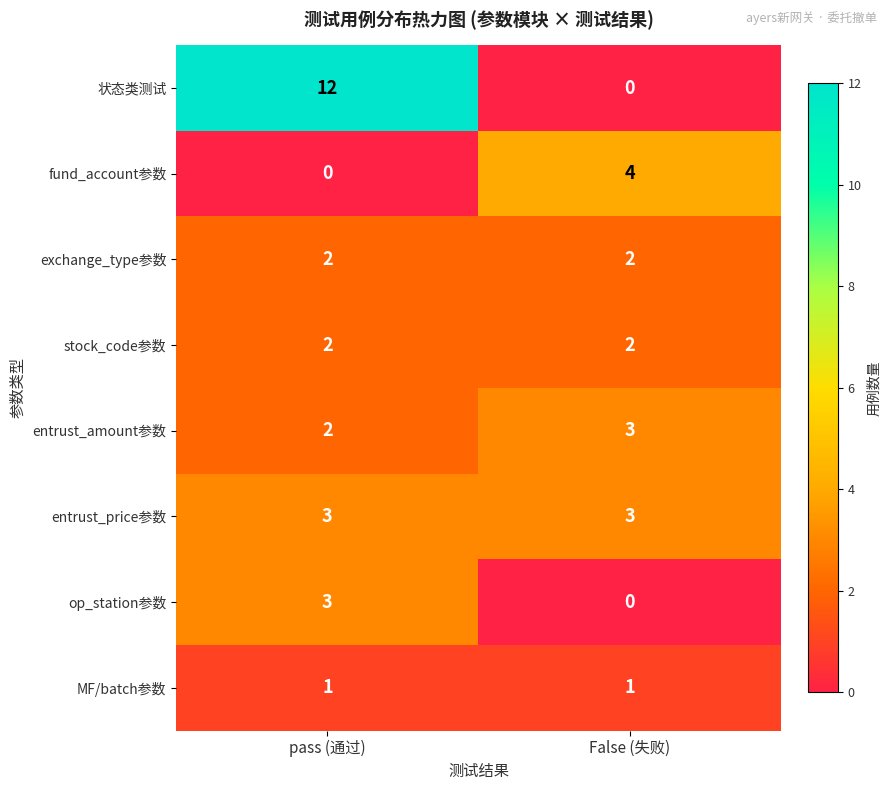

Is it true that MF/batch参数 equals 0 at pass (通过)?

False